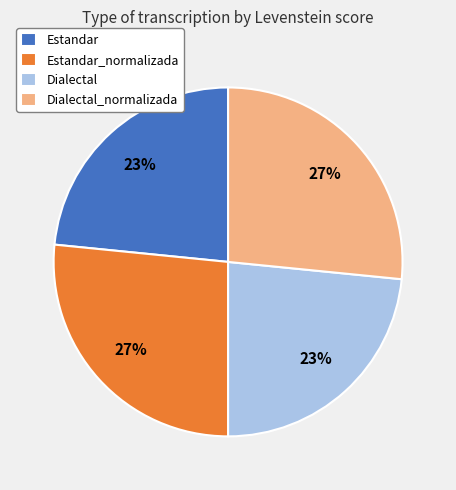

Between Estandar and Dialectal_normalizada, which is larger?

Dialectal_normalizada